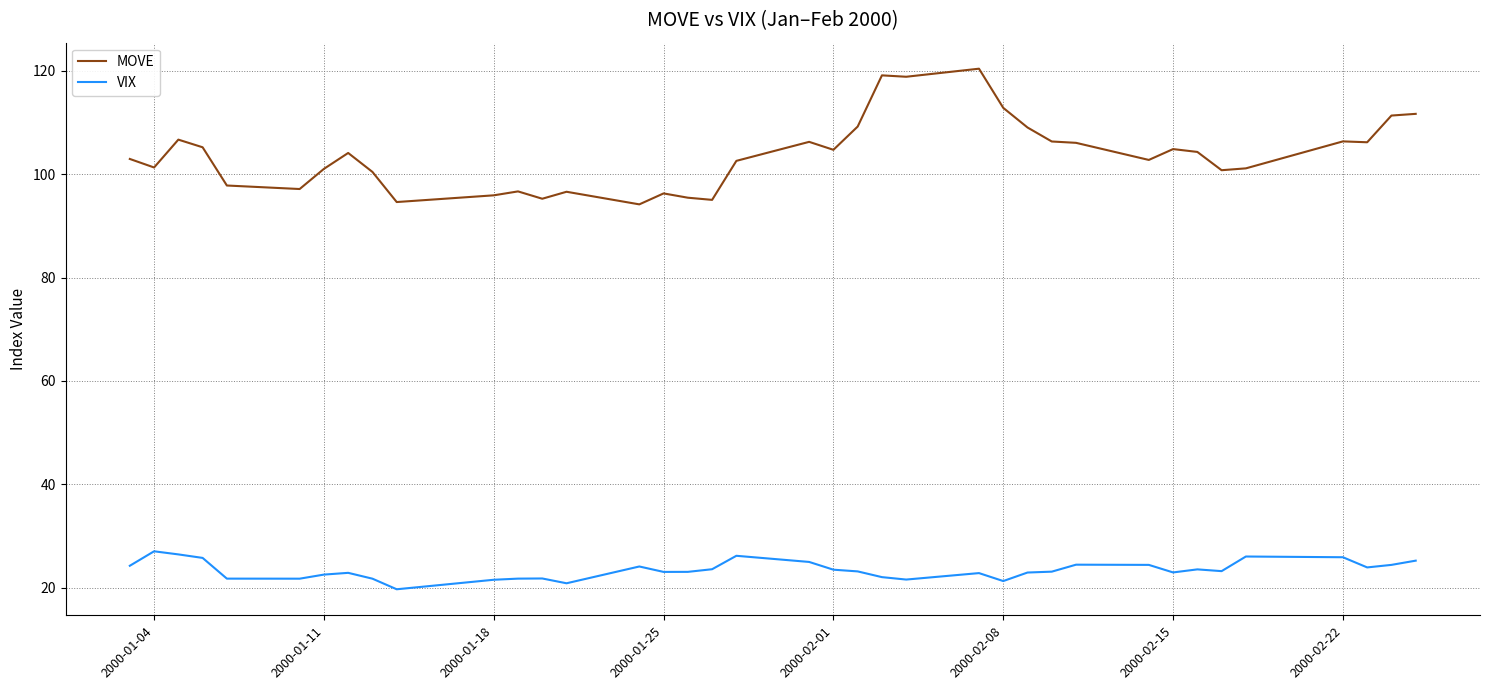

In MOVE, how many points are higher than both neighbors (excluding endpoints)?

10